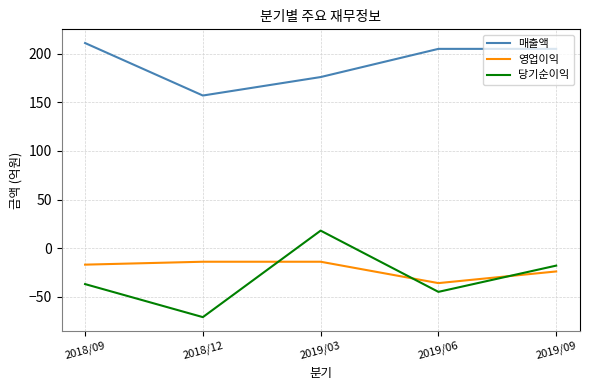

What are all the series names shown in the legend?

매출액, 영업이익, 당기순이익